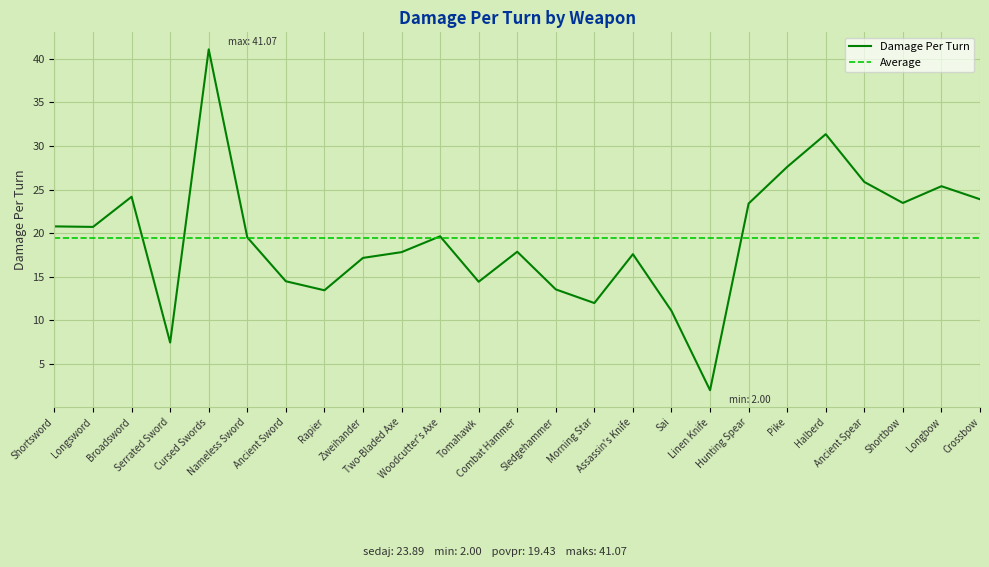

What is the sum of the values at Linen Knife and Woodcutter's Axe?

21.6